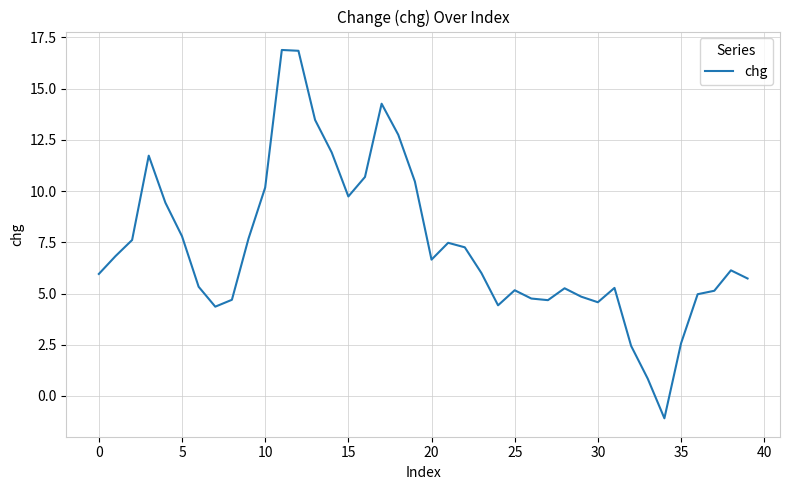

How many lines are shown in the chart?

1